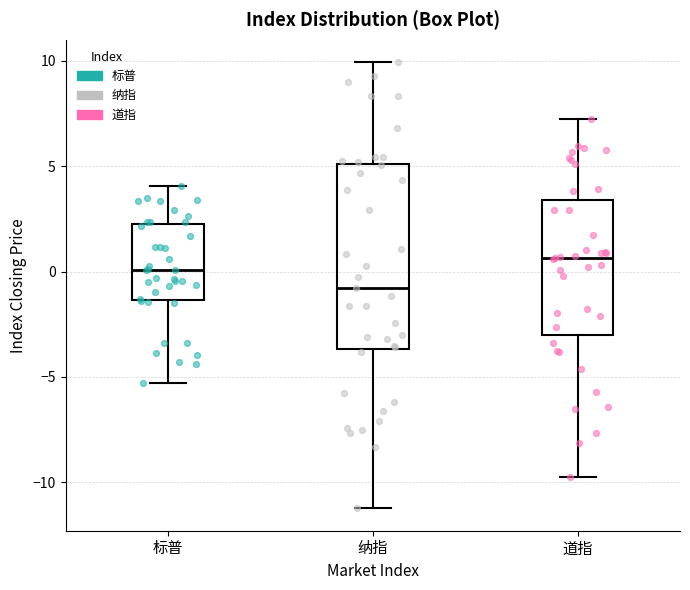

Where is the upper edge of the box for 纳指 on the y-axis? The values are not printed on the chart, so give them approximately, as read against the axis.

5.0